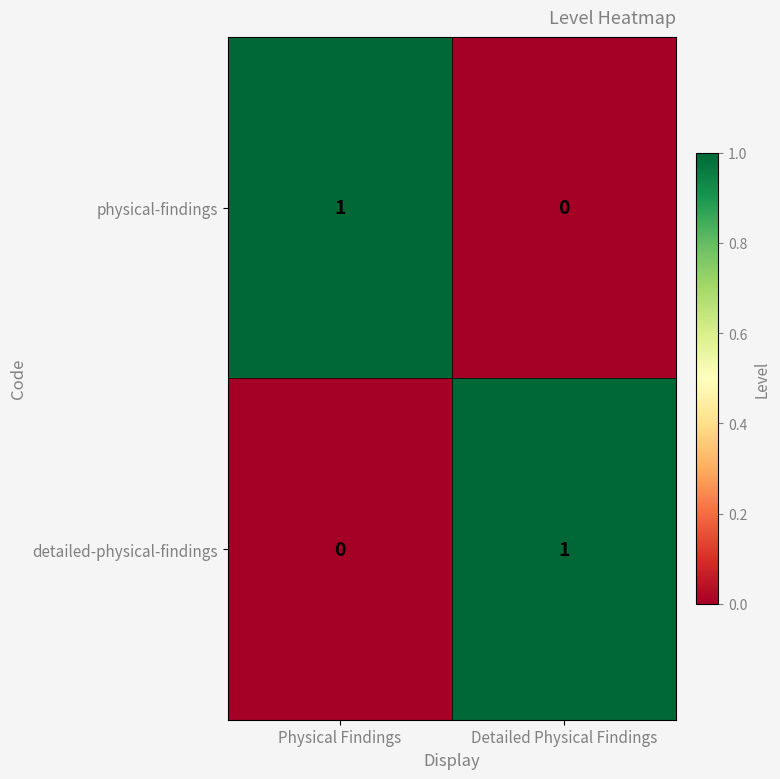

At which label does physical-findings reach its peak?

Physical Findings